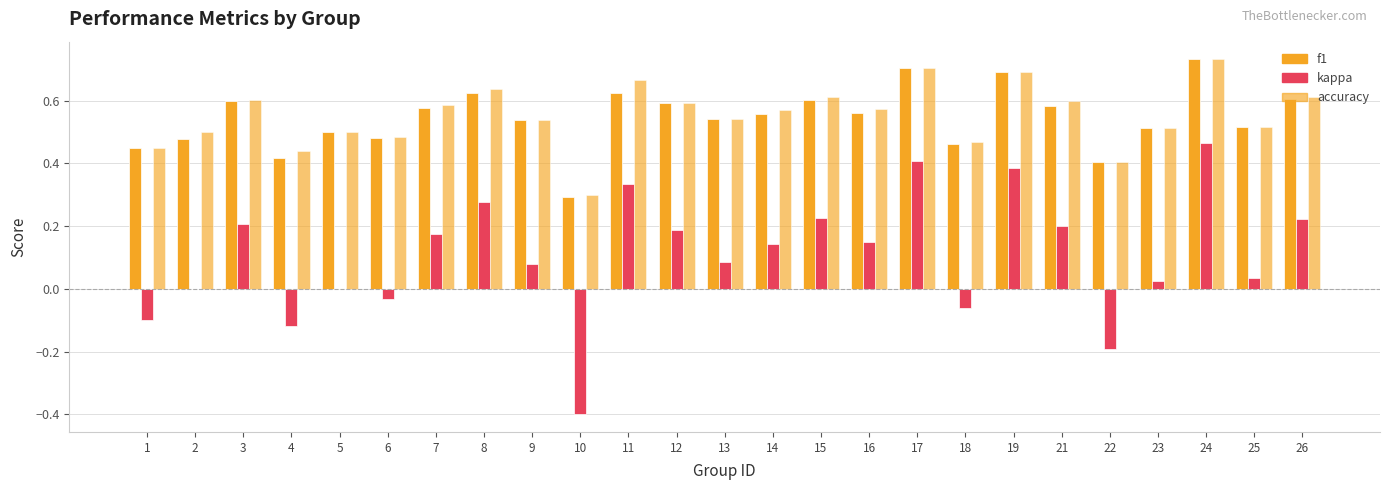

Count the number of data series in this chart.

3